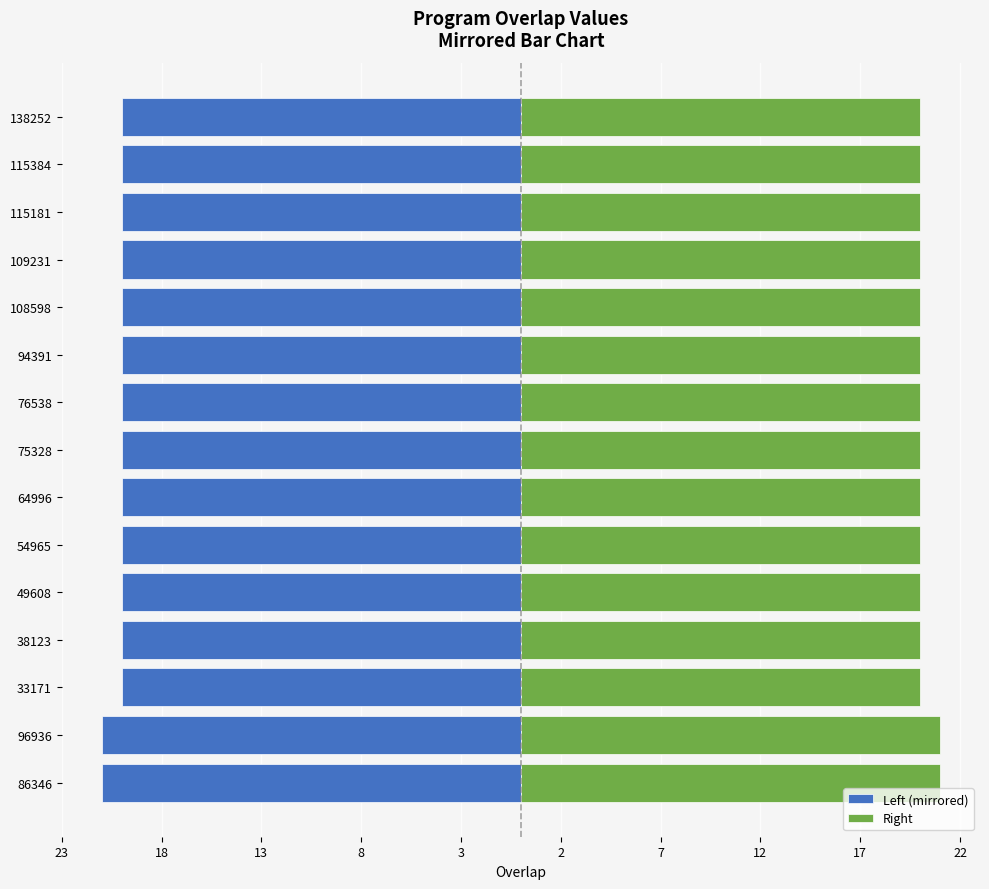

True or false: Right has a value of 33 at 38123.

False